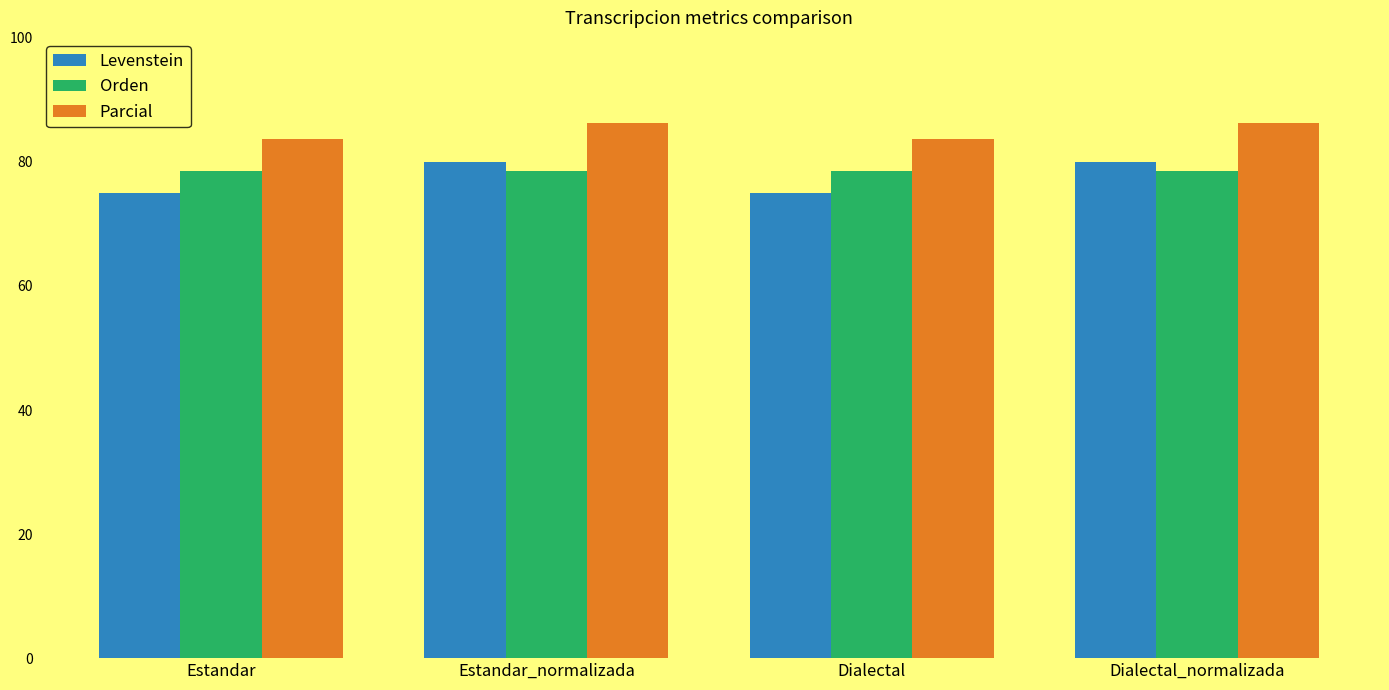

What position from the right is Estandar?

4